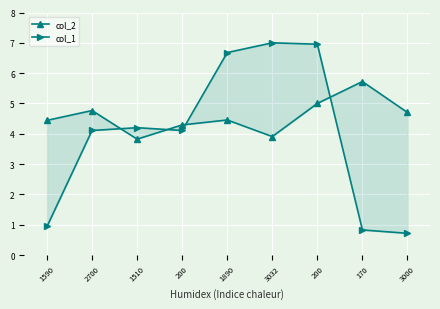

True or false: col_1 has a value of 6.7 at 1890.

True